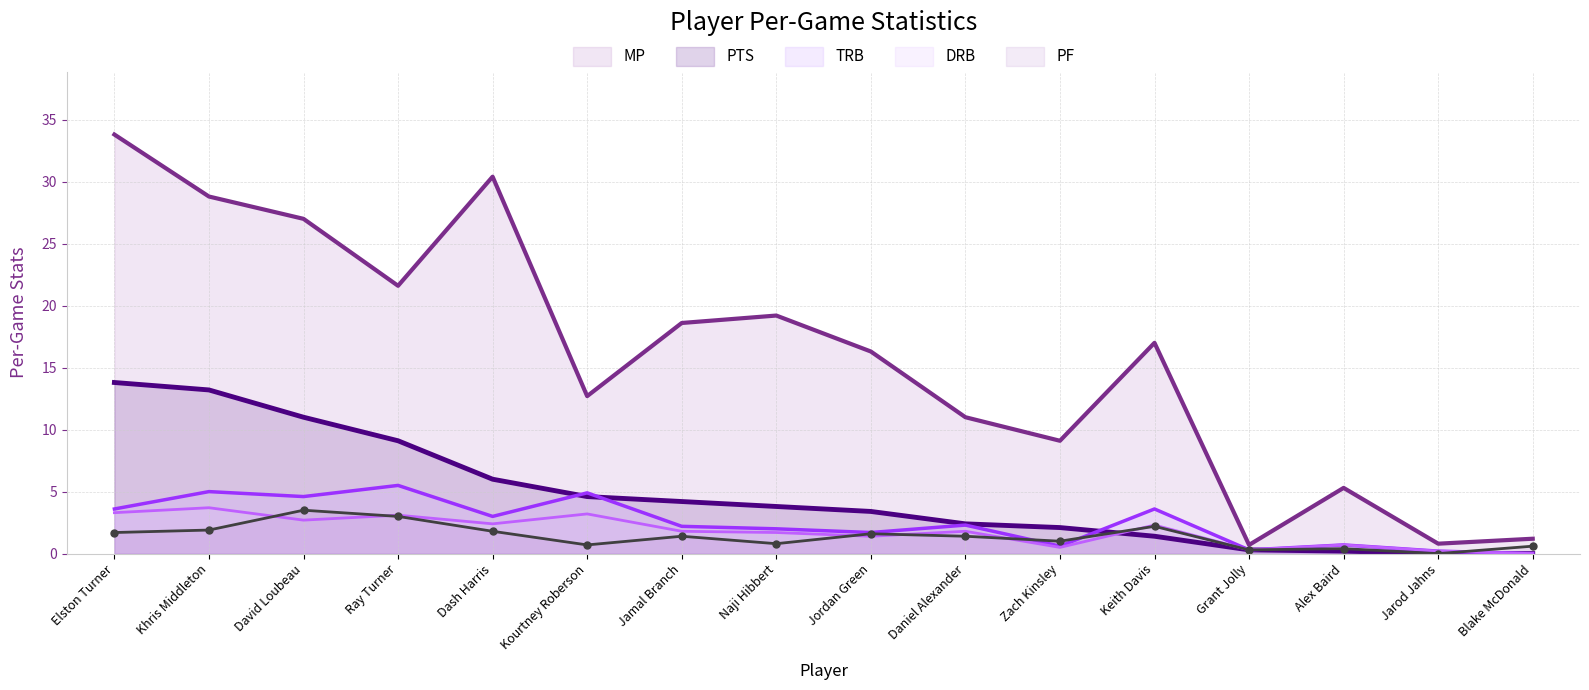

What is the value of the PF point at the 6th from the left?

0.7